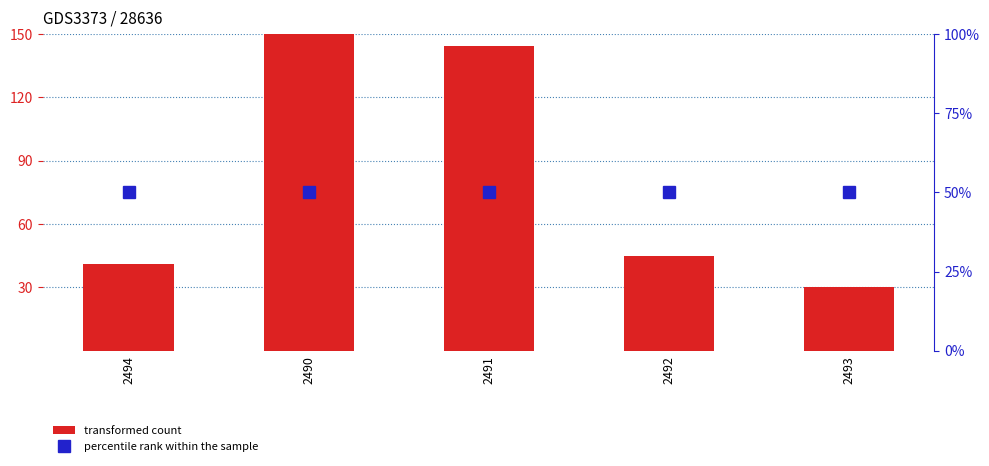

The value of percentile rank within the sample at 2492 is 50.0. True or false?

True